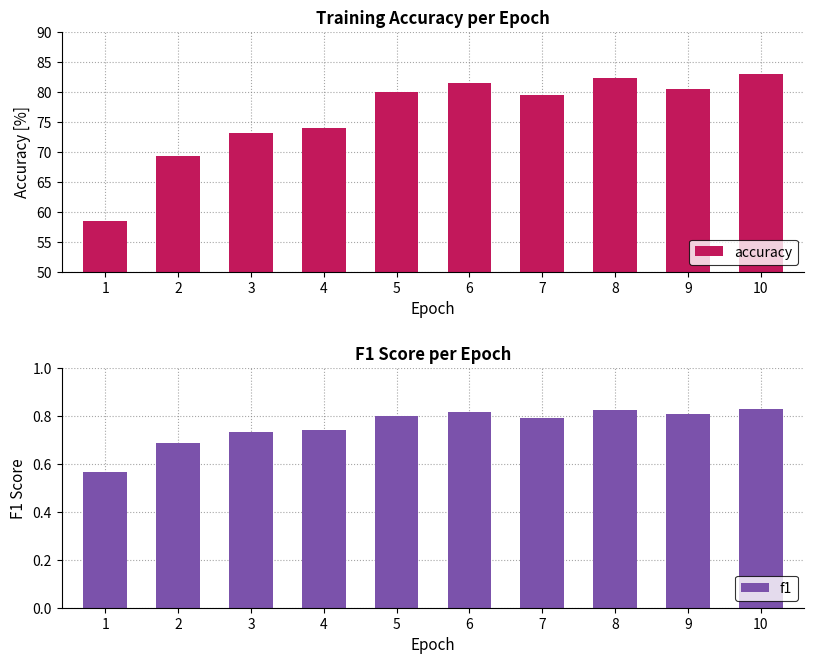

What is the total value across all series at 4?

74.6